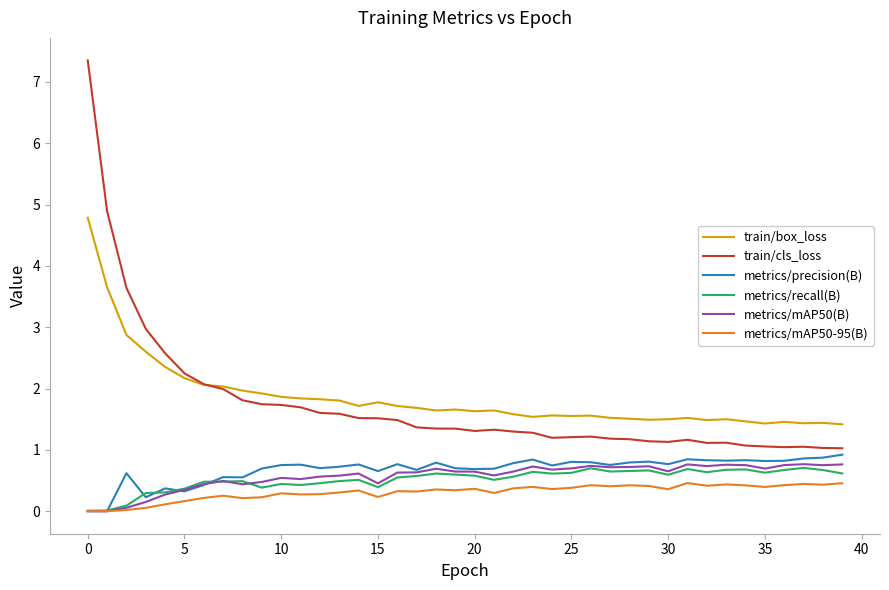

What are all the series names shown in the legend?

train/box_loss, train/cls_loss, metrics/precision(B), metrics/recall(B), metrics/mAP50(B), metrics/mAP50-95(B)